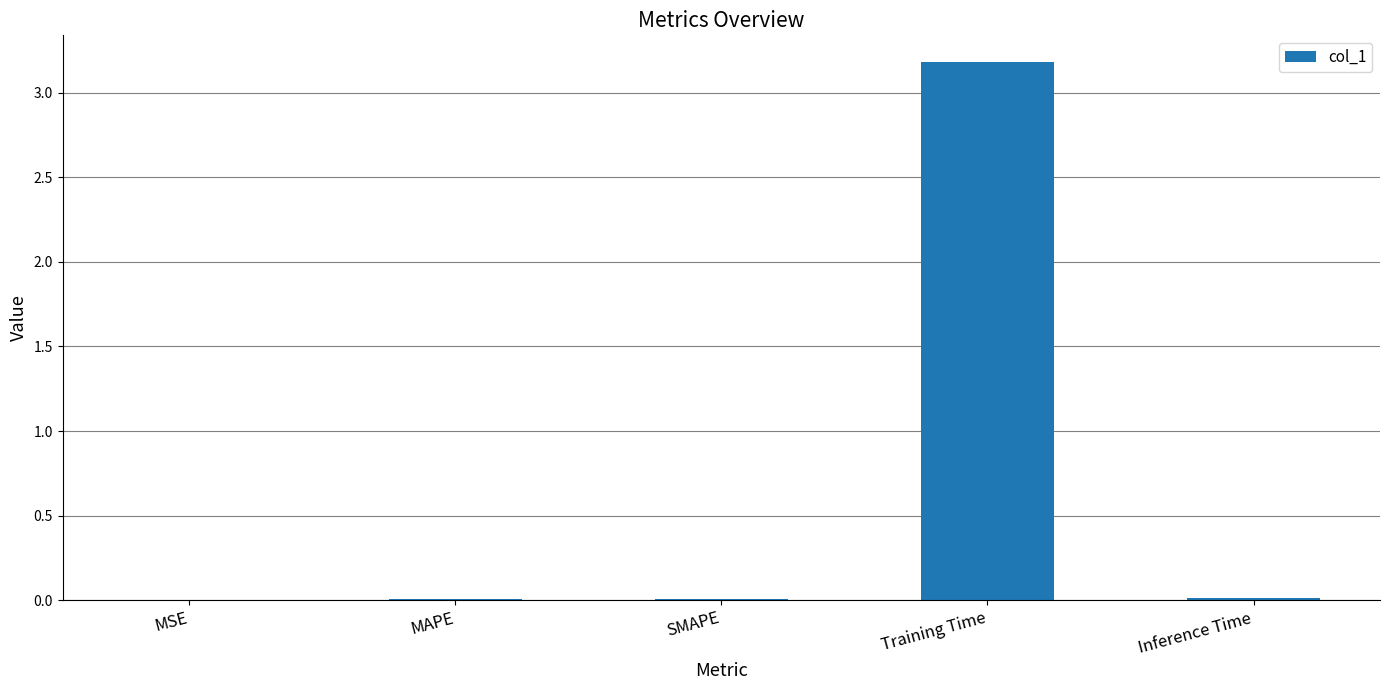

Between Inference Time and Training Time, which is larger?

Training Time